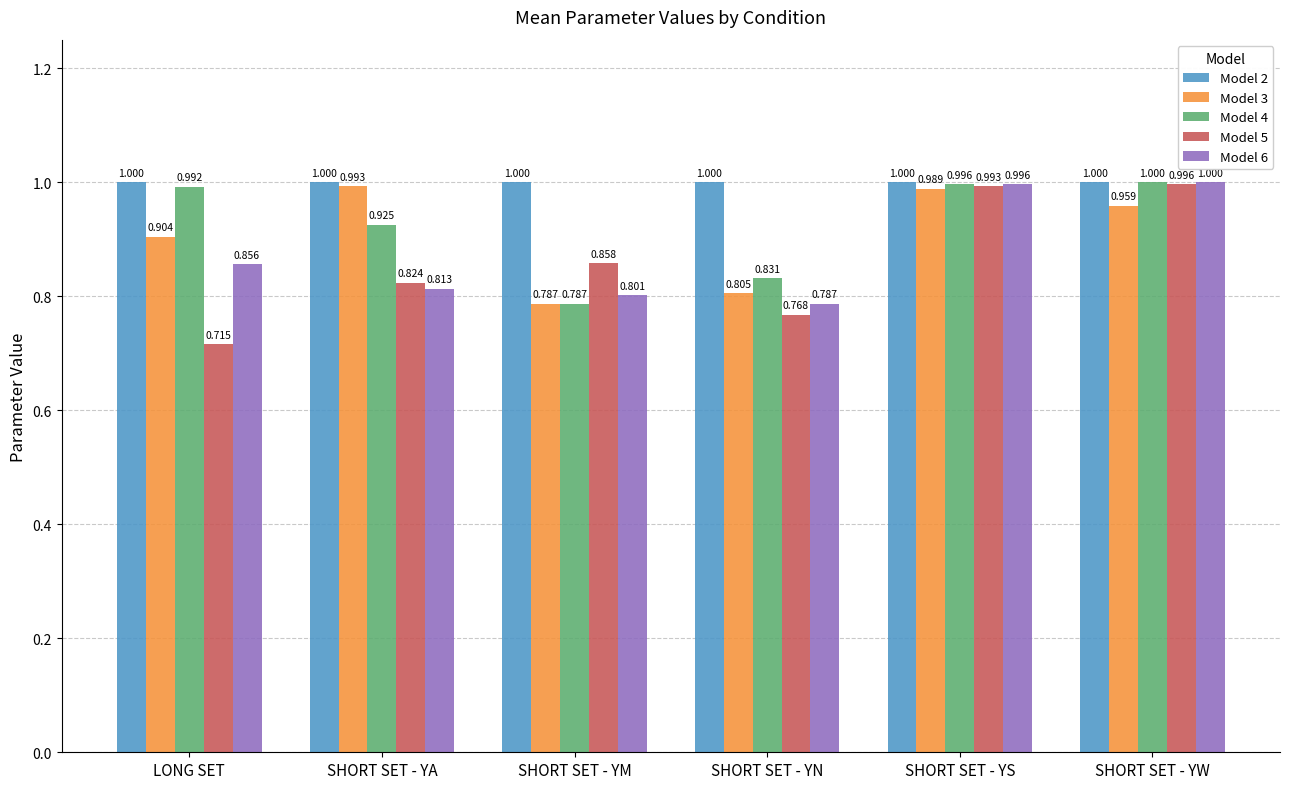

Which category has the lowest value in the Model 3 series?

SHORT SET - YM